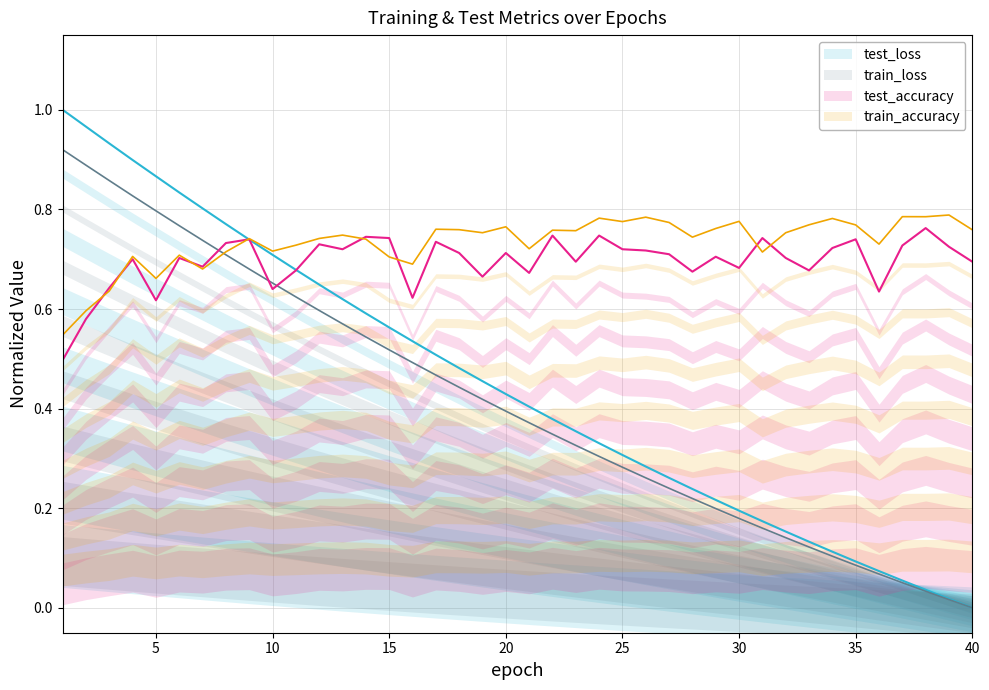

How many distinct data groups are displayed?

4